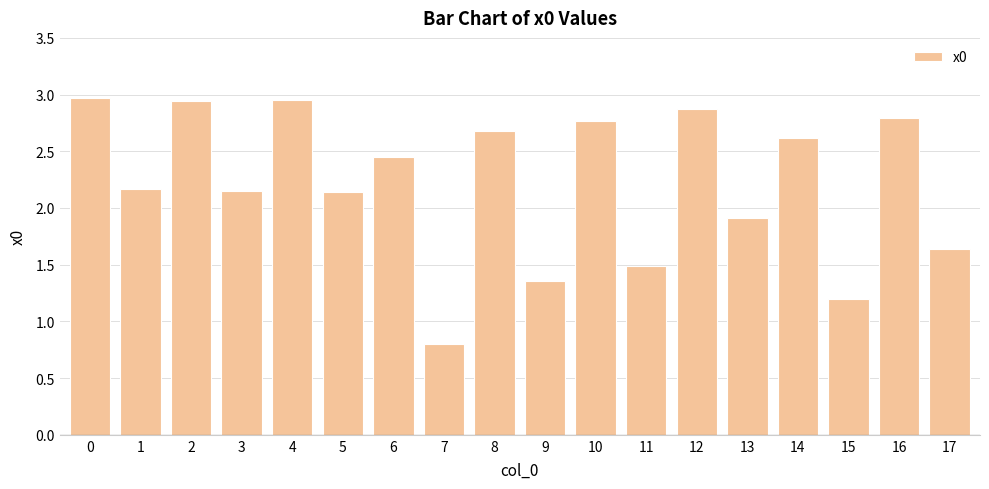

What is the sum of the values at 2 and 12?

5.8